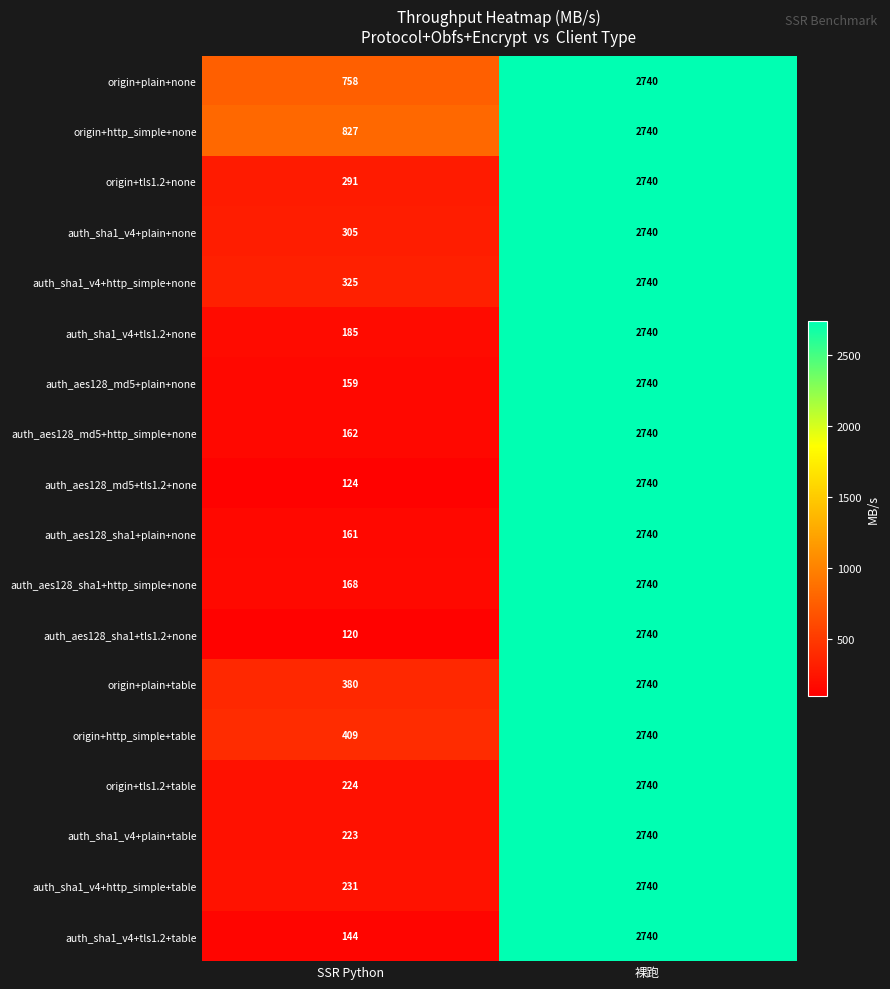

Is it true that origin+tls1.2+none equals 89 at SSR Python?

False